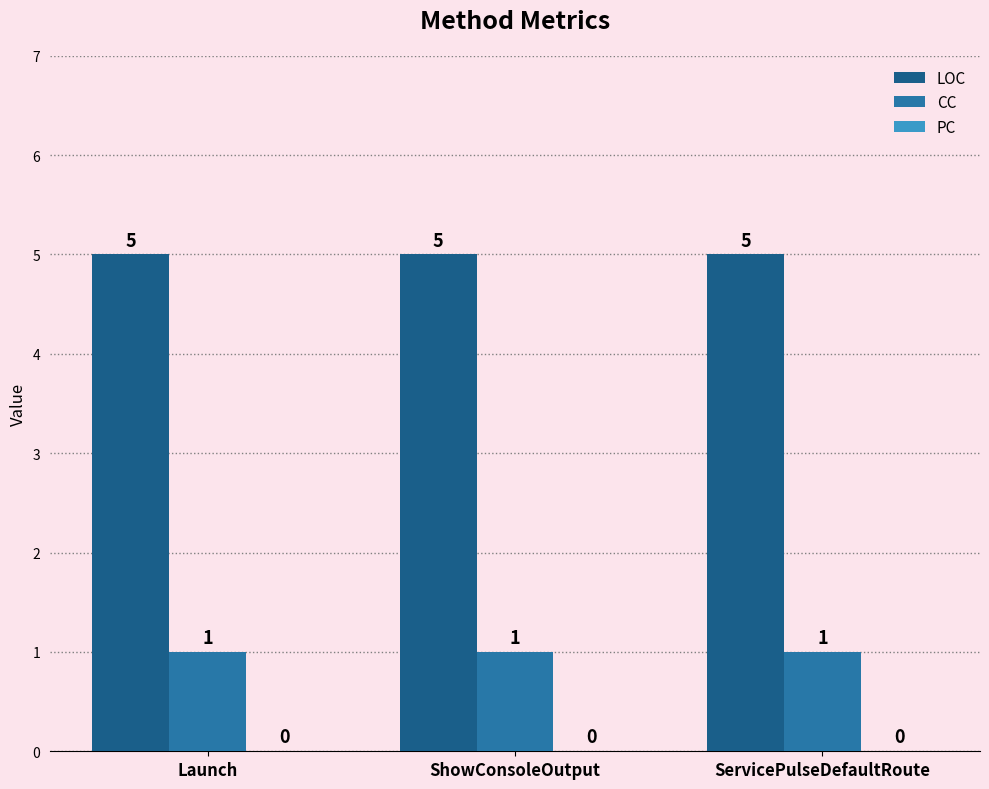

What is the label of the 2nd bar from the right?

ShowConsoleOutput